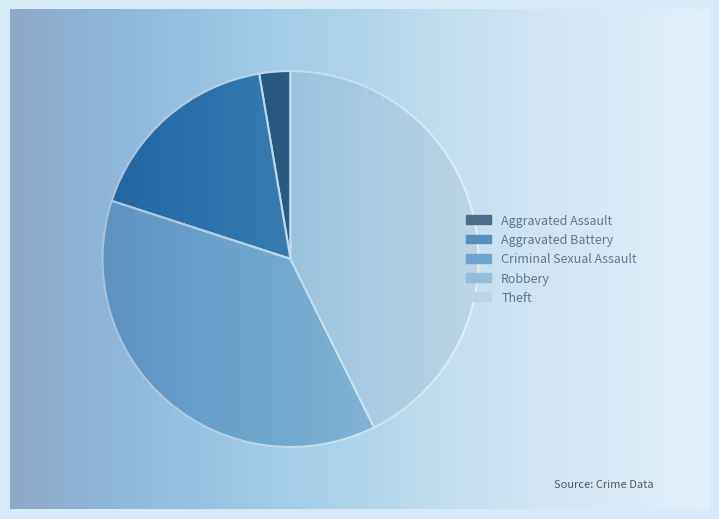

Is the sum of Aggravated Battery and Robbery greater than half?

Yes